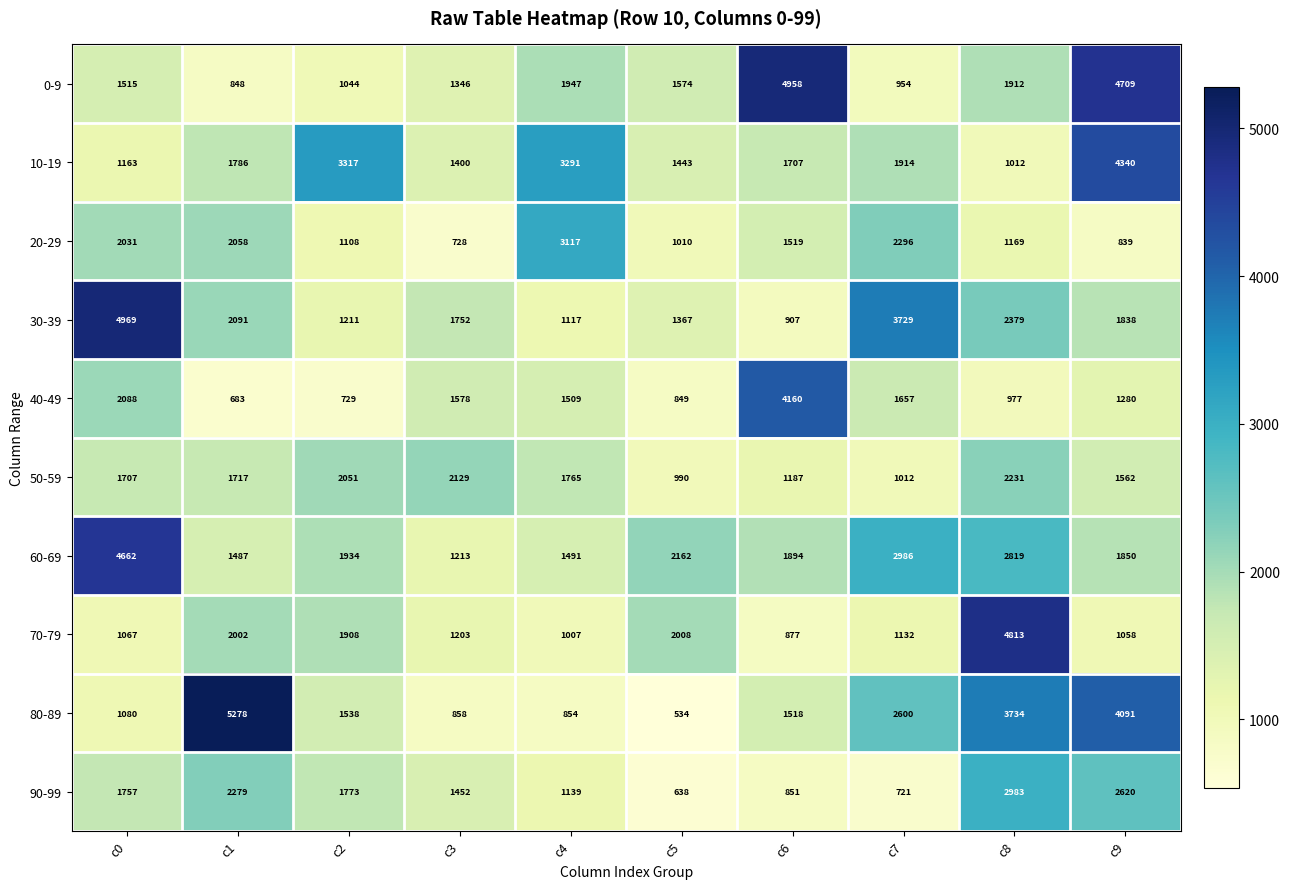

How many distinct data groups are displayed?

10